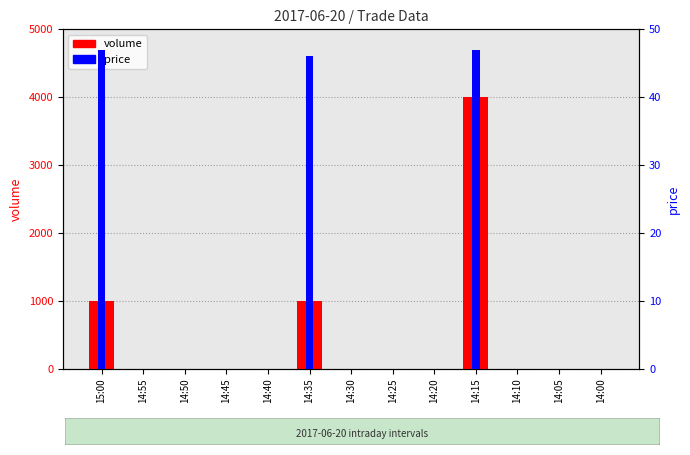

The price series shows 27 at 14:00. True or false?

False